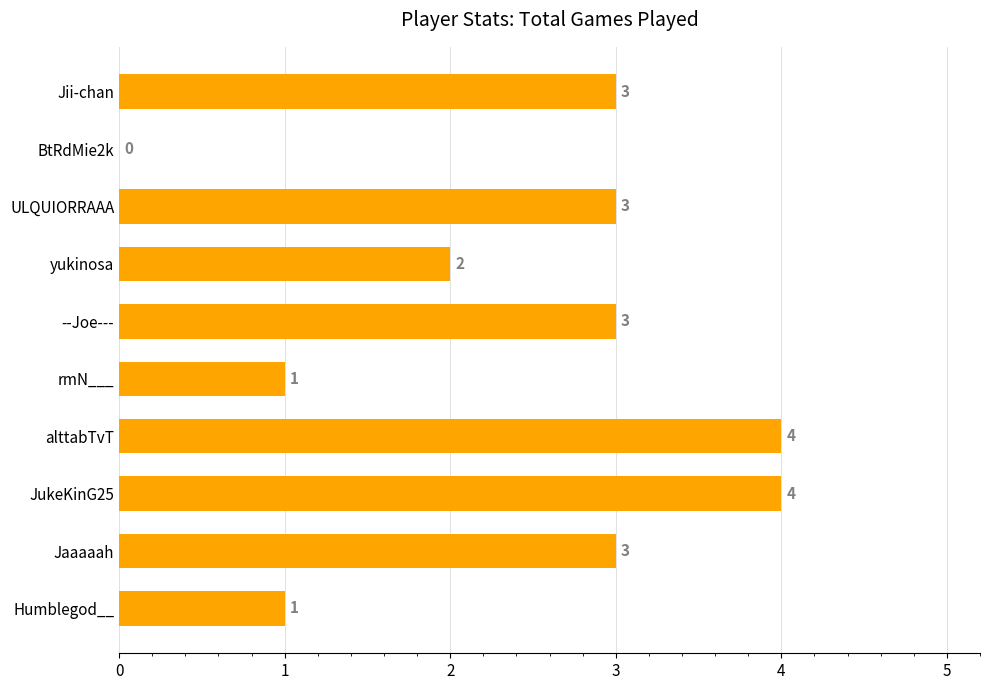

What is the average value?

2